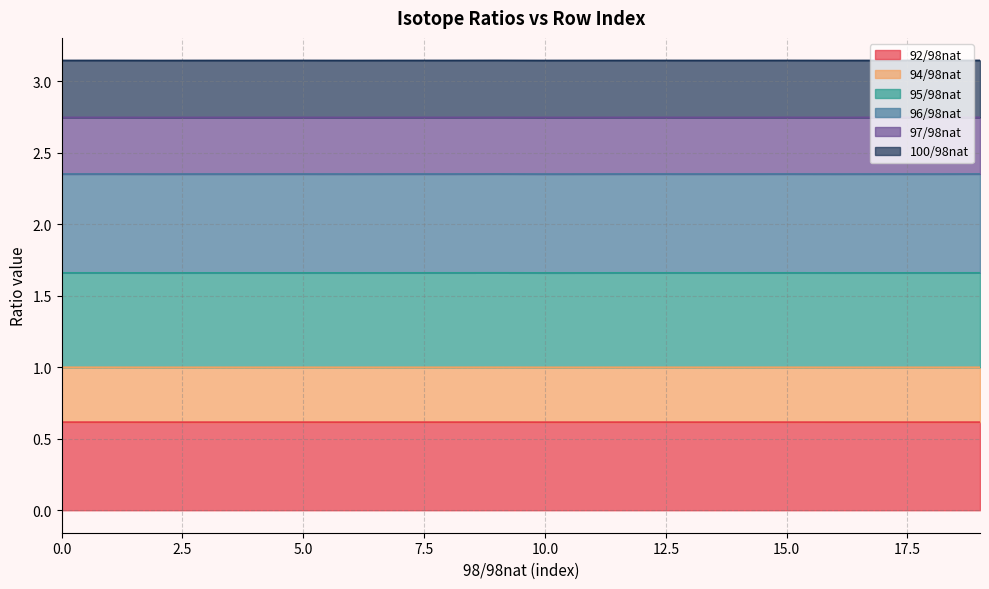

List the labels in order of 94/98nat value, smallest first.

10, 2, 6, 16, 18, 11, 3, 4, 14, 13, 17, 8, 5, 0, 7, 1, 15, 12, 19, 9